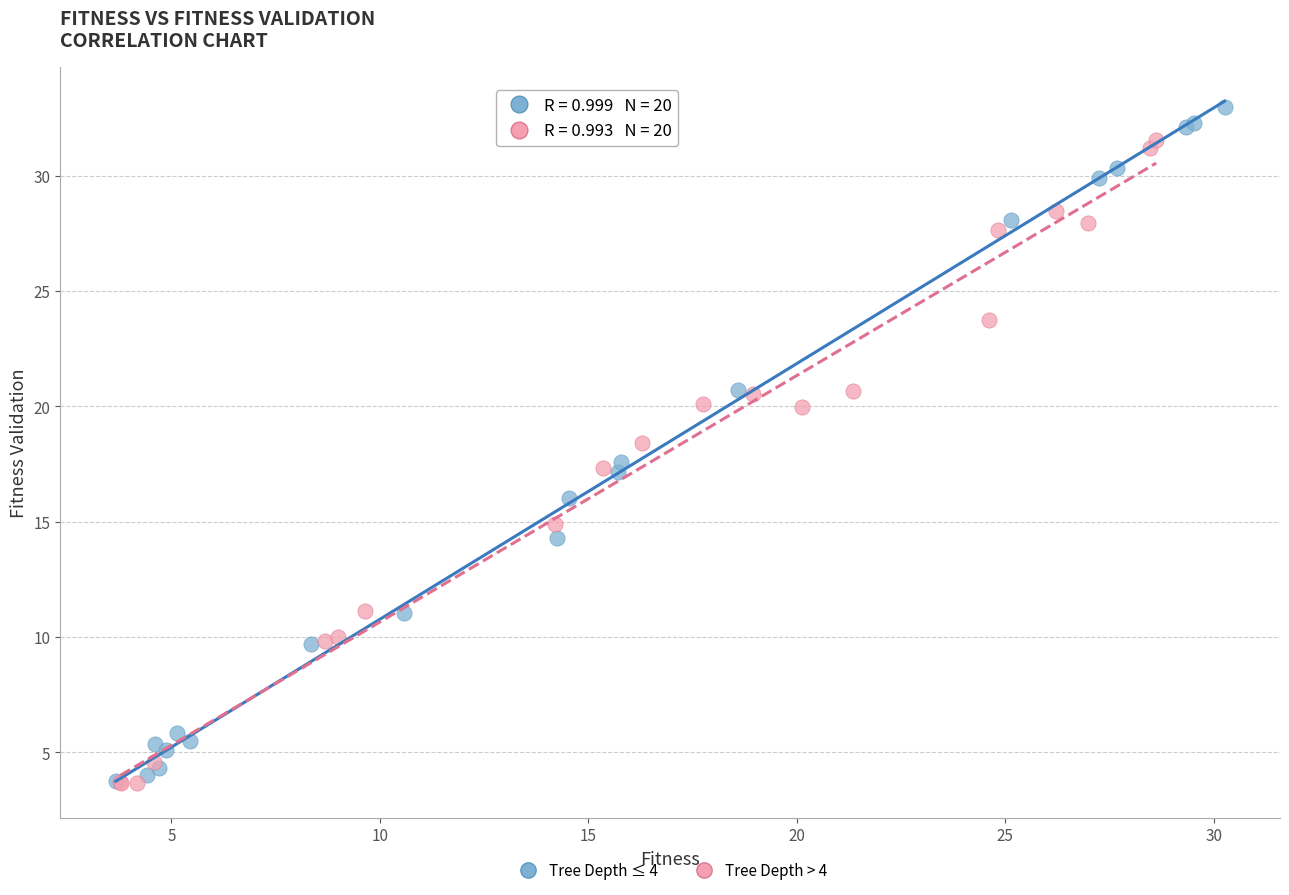

Which series has the widest spread of Y values?

Tree Depth ≤ 4